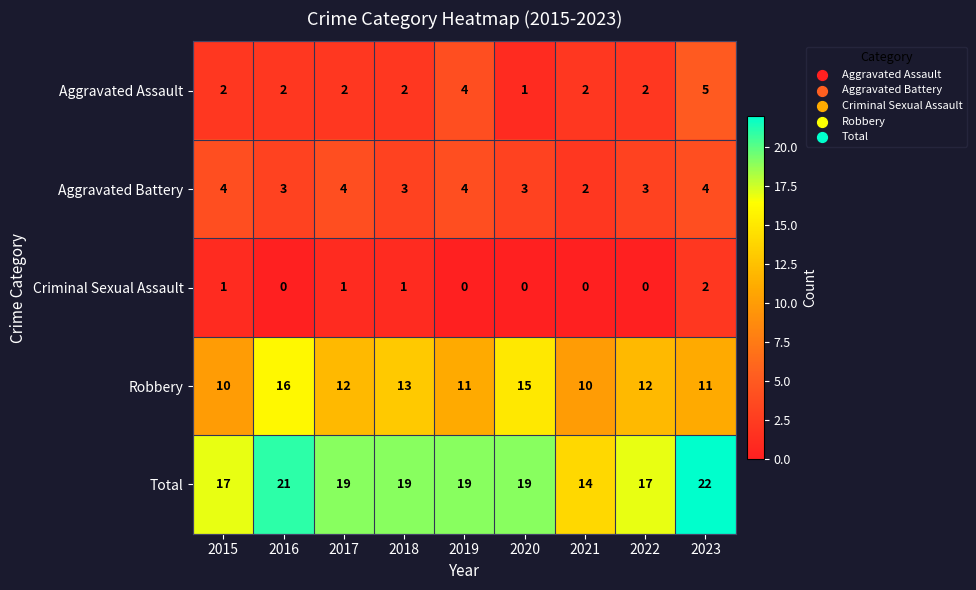

True or false: Total has a value of 19 at 2020.

True